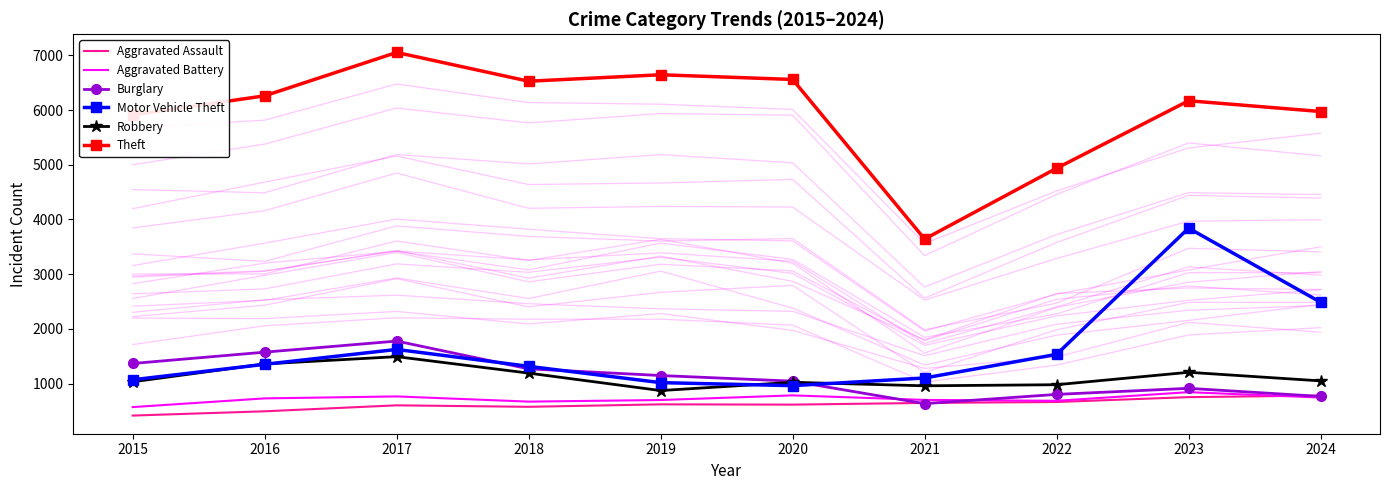

Count the number of categories in the chart.

10